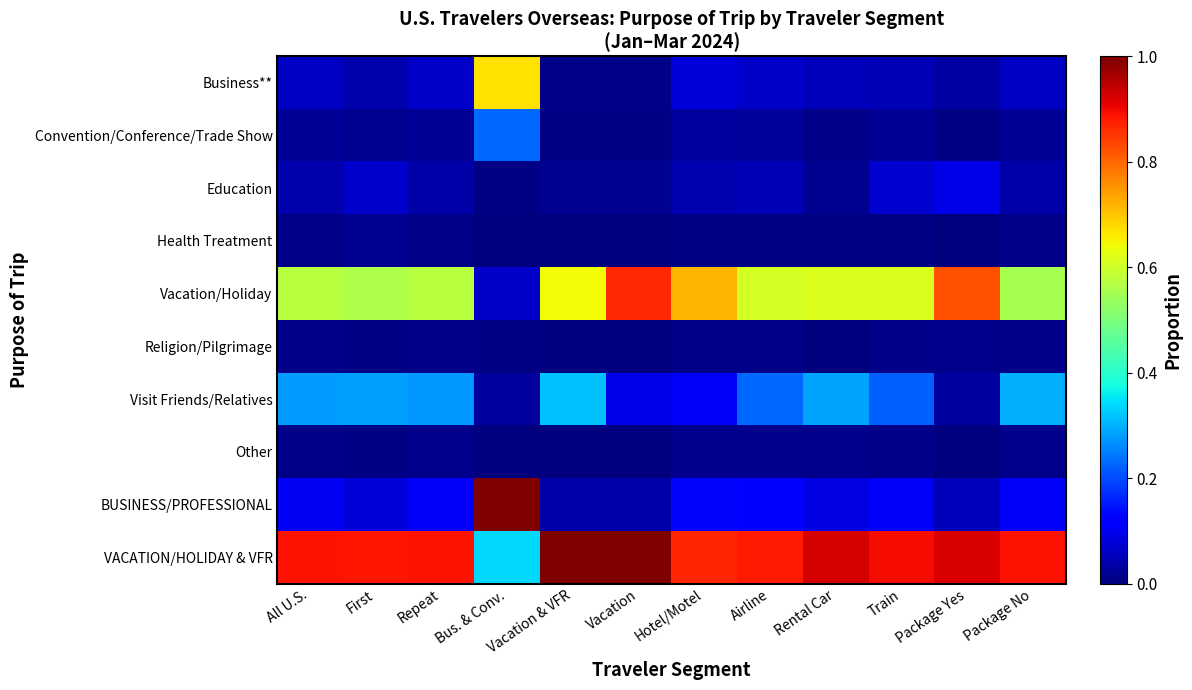

At which category does the chart reach its minimum across all series?

Bus. & Conv.